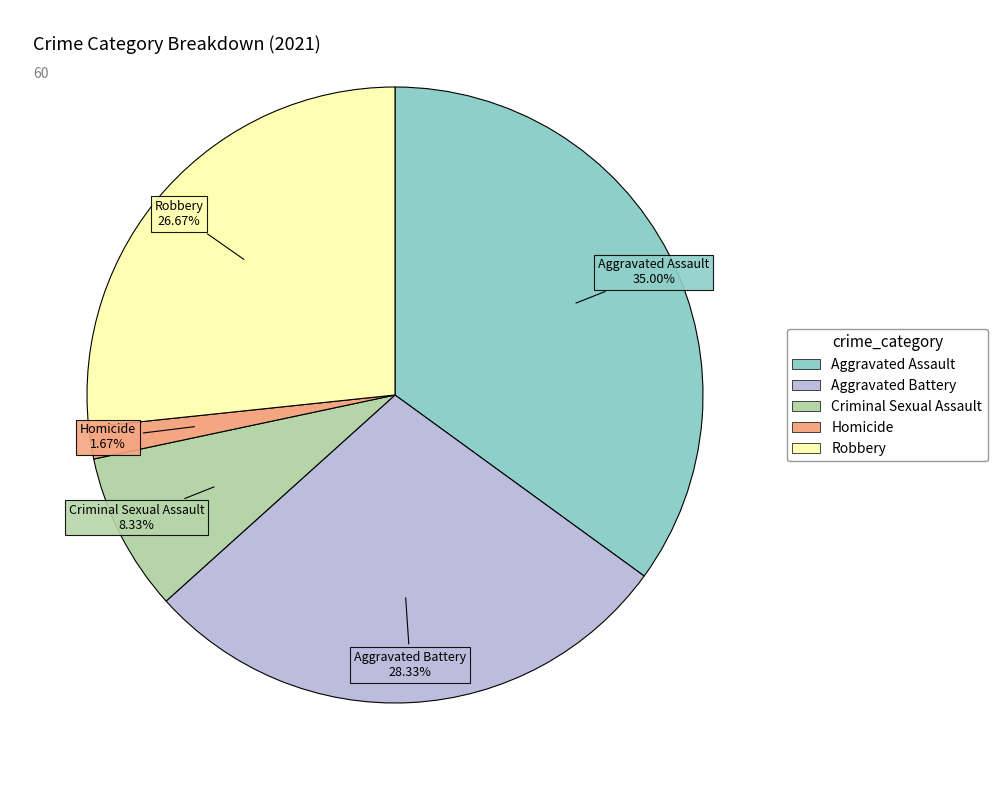

Does Aggravated Assault account for over 50% of the chart?

No